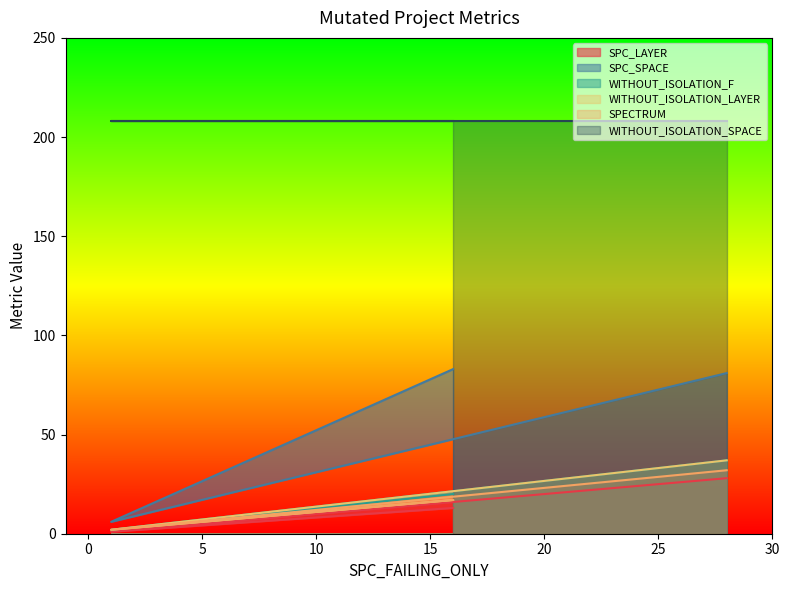

Which has a higher value, 16 or 1?

16